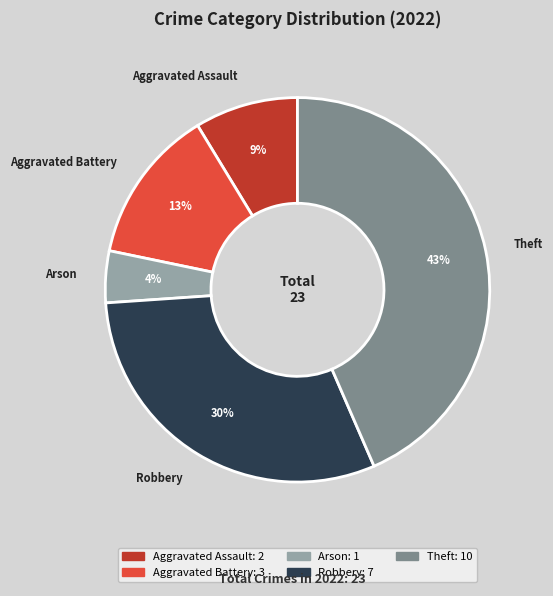

Between Arson and Aggravated Assault, which is larger?

Aggravated Assault